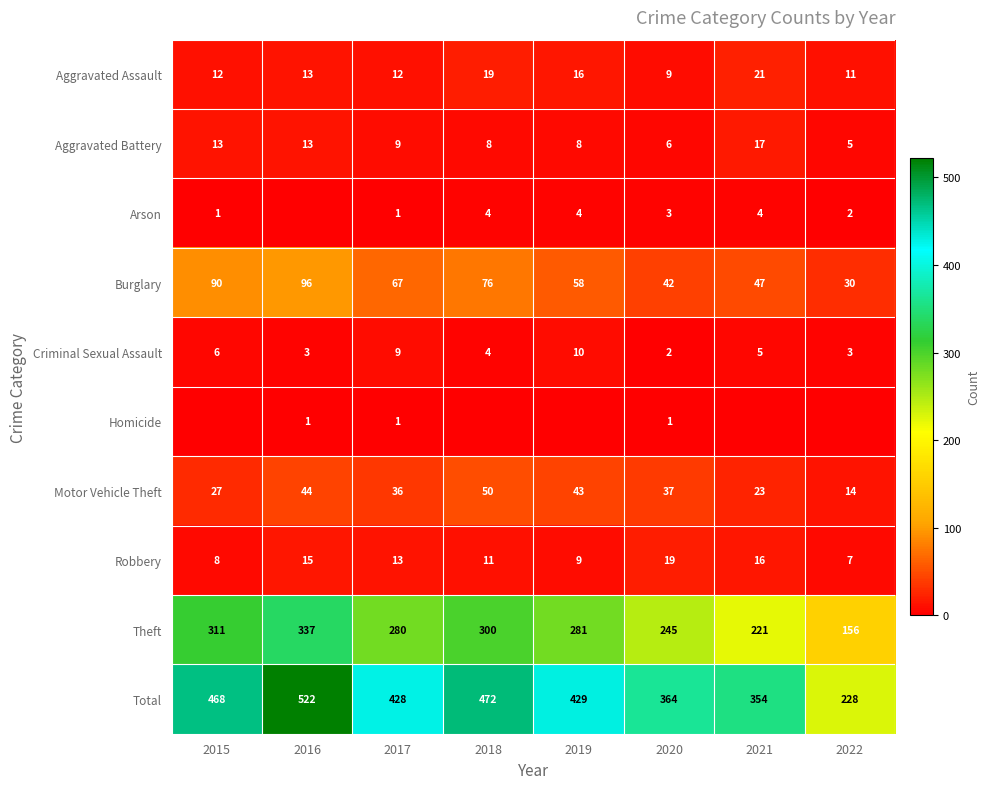

What is the difference between the maximum and minimum values in the Aggravated Battery series?

12